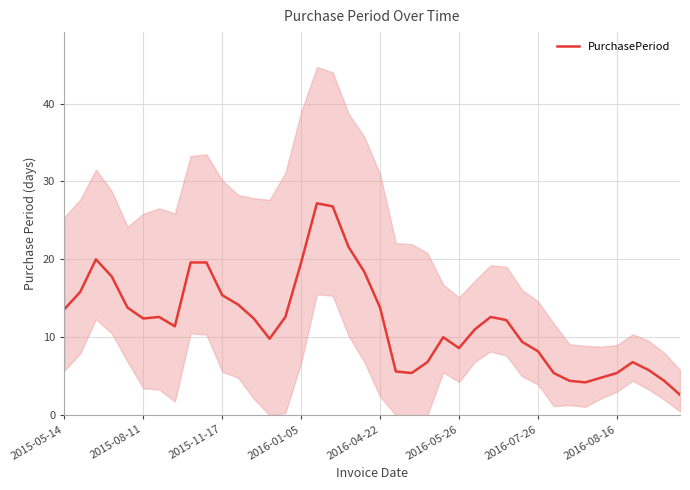

What is the sum of the values at 32 and 38?

8.8